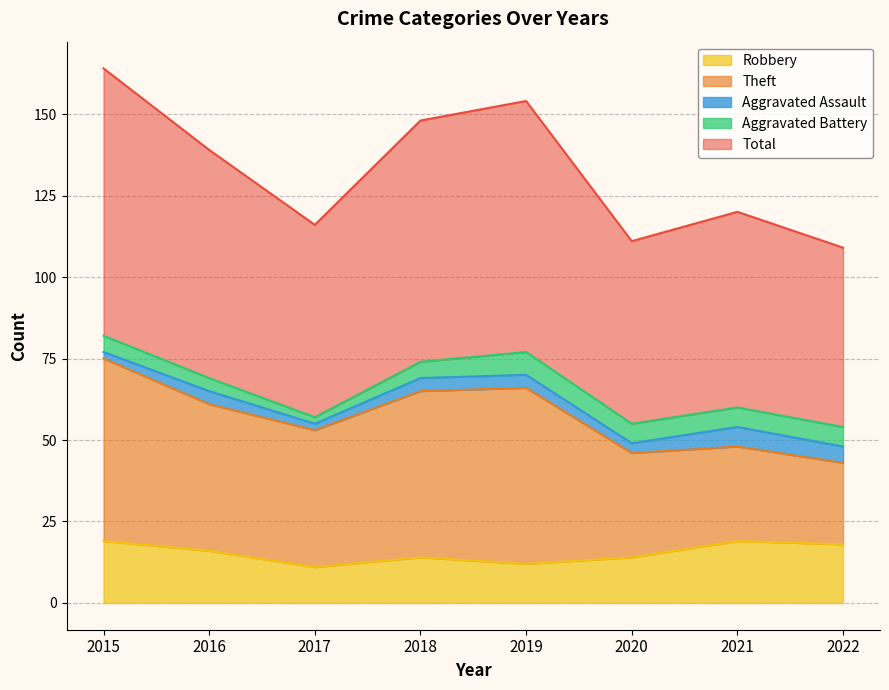

The Aggravated Battery series shows 2 at 2017. True or false?

True